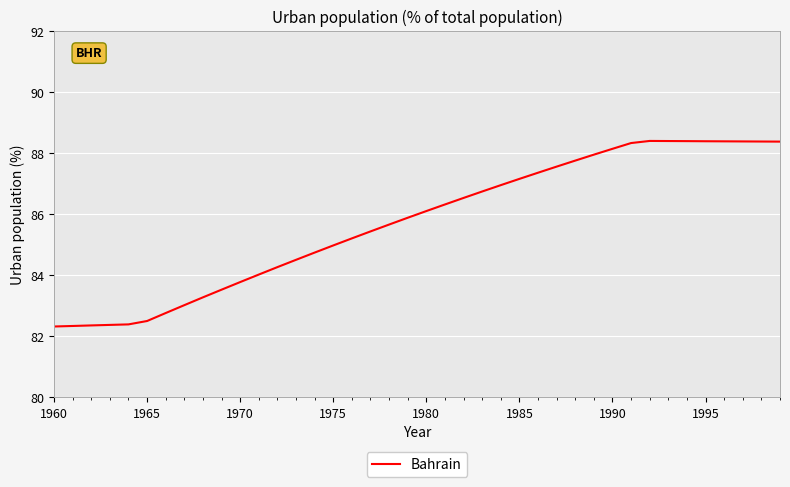

What is the greatest value displayed?

88.4